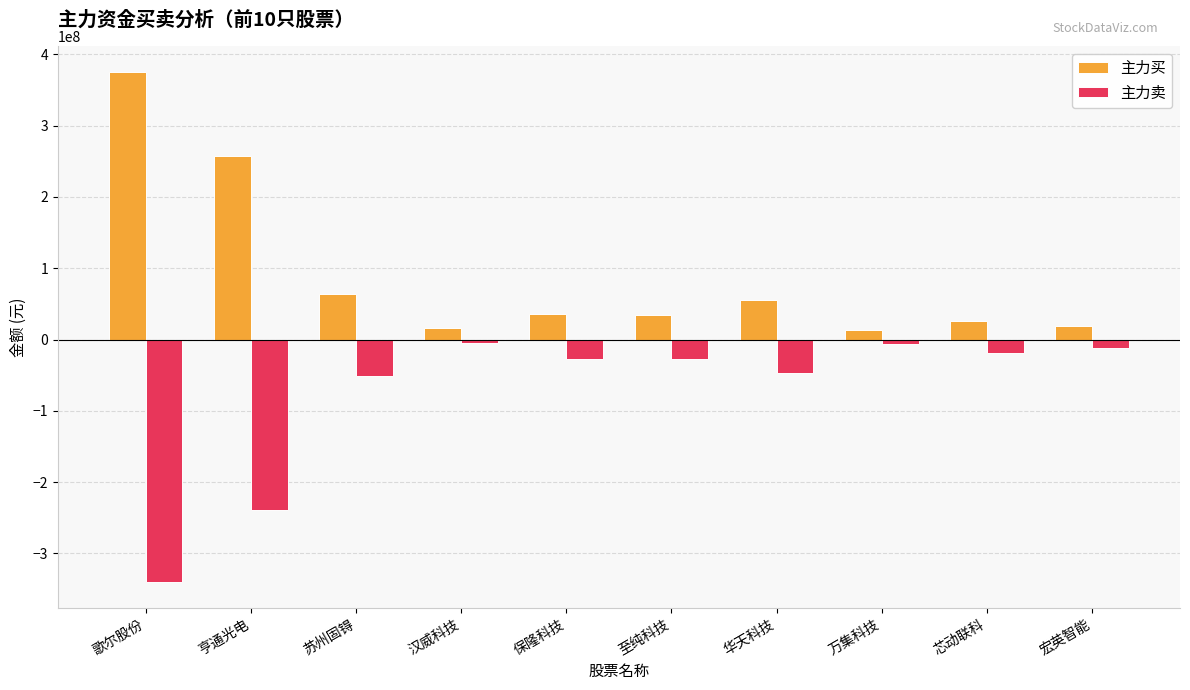

What is the total value across all series at 亨通光电?

18744588